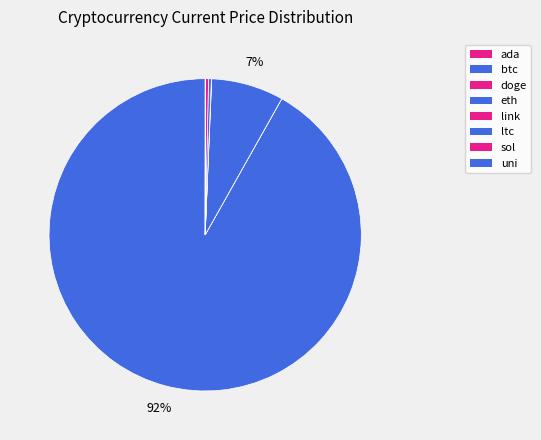

How many slices are in this pie chart?

8